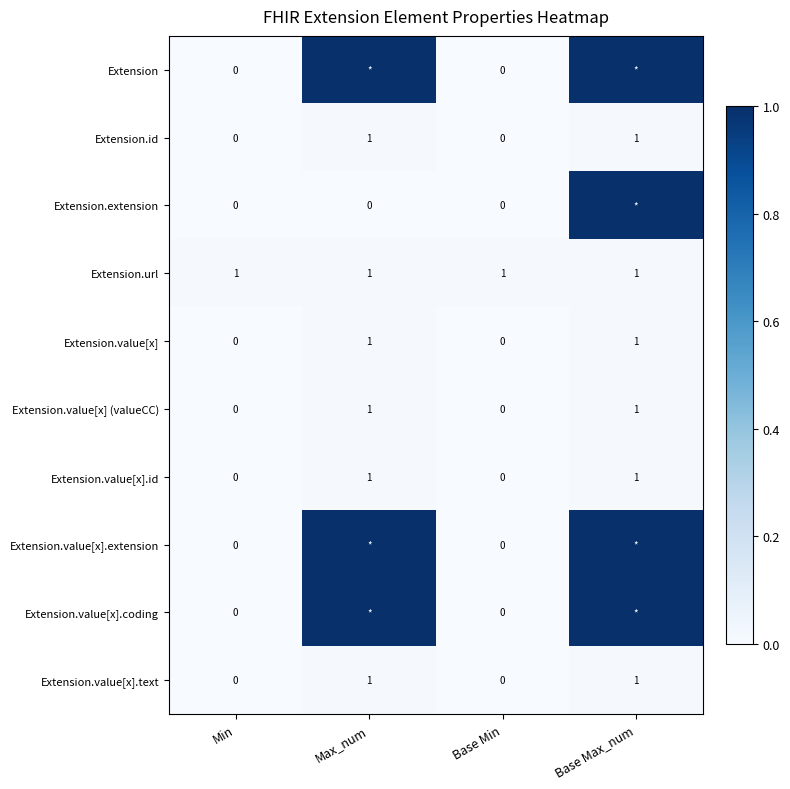

True or false: Extension.value[x].id has a value of 0 at Base Min.

True